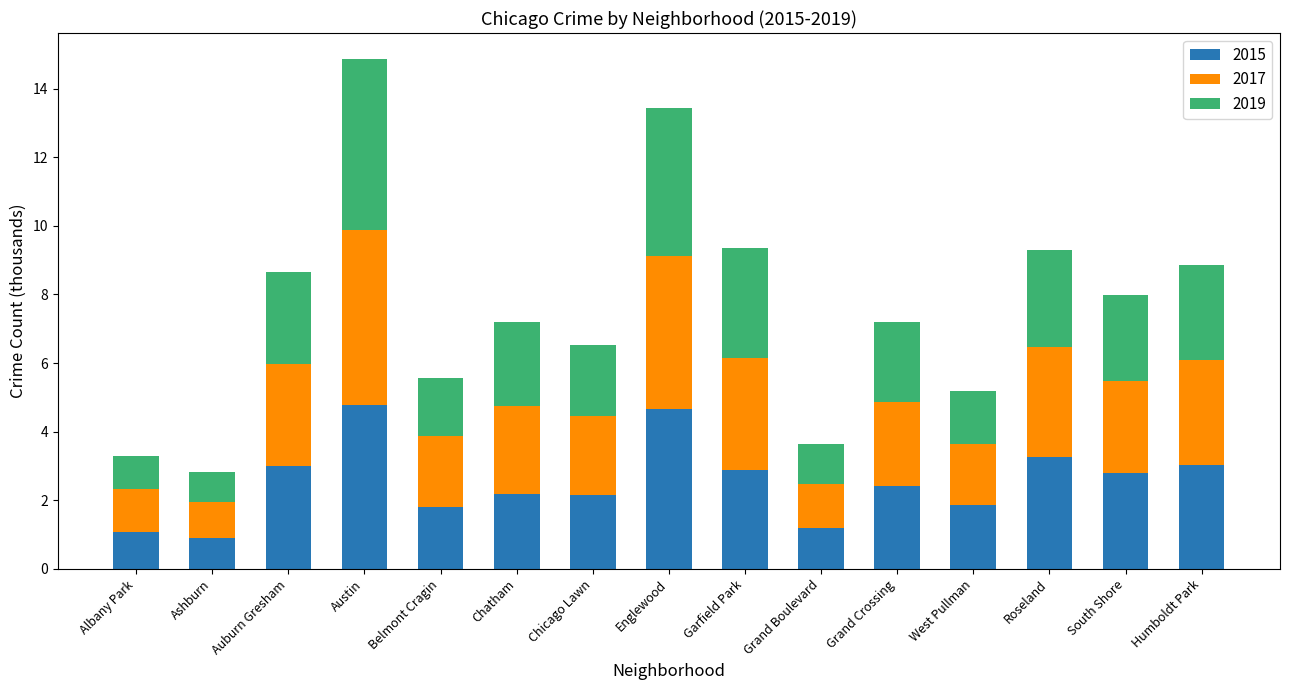

True or false: 2015 has a value of 3.5 at Chicago Lawn.

False